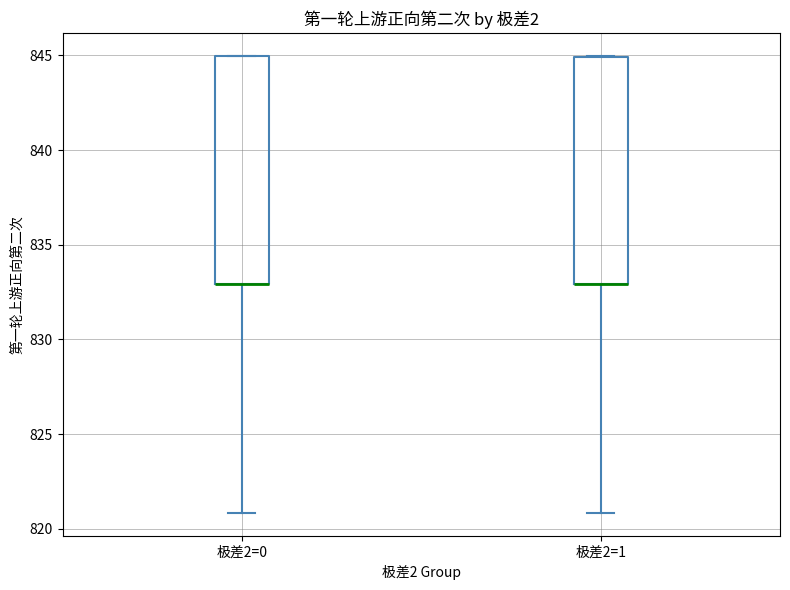

Where is the upper edge of the box for 极差2=1 on the y-axis? The values are not printed on the chart, so give them approximately, as read against the axis.

845